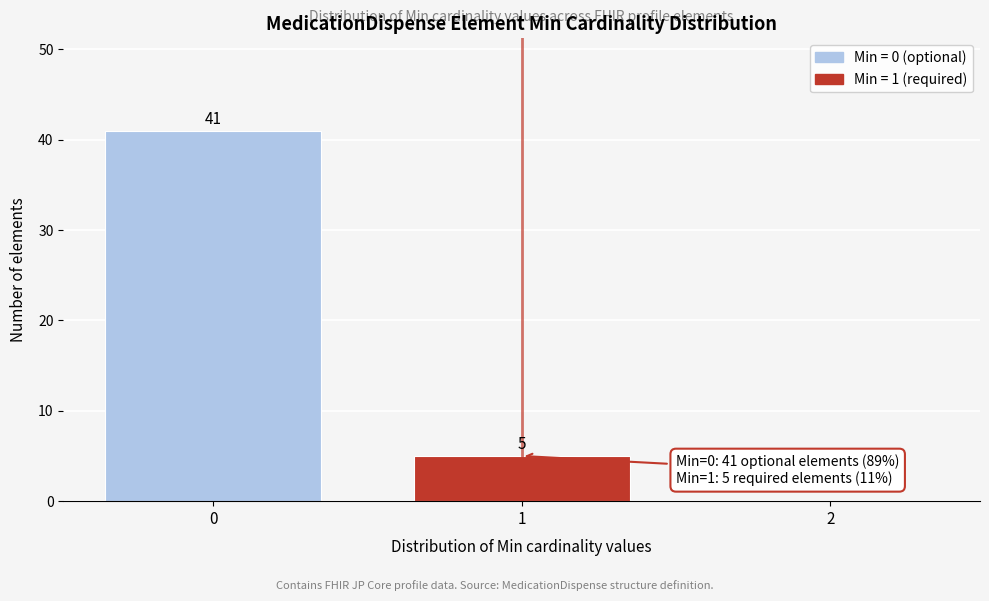

Over which range of the x-axis is the bar tallest?

-0.5 to 0.5